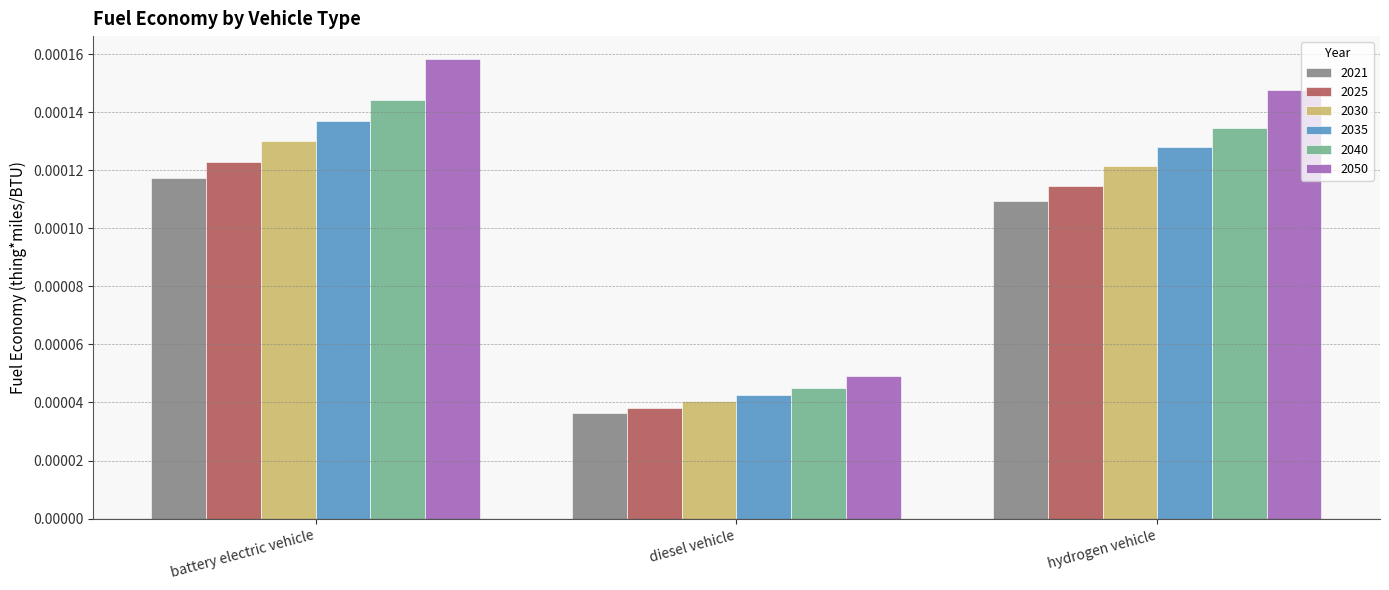

Which series has the widest spread of values?

2050